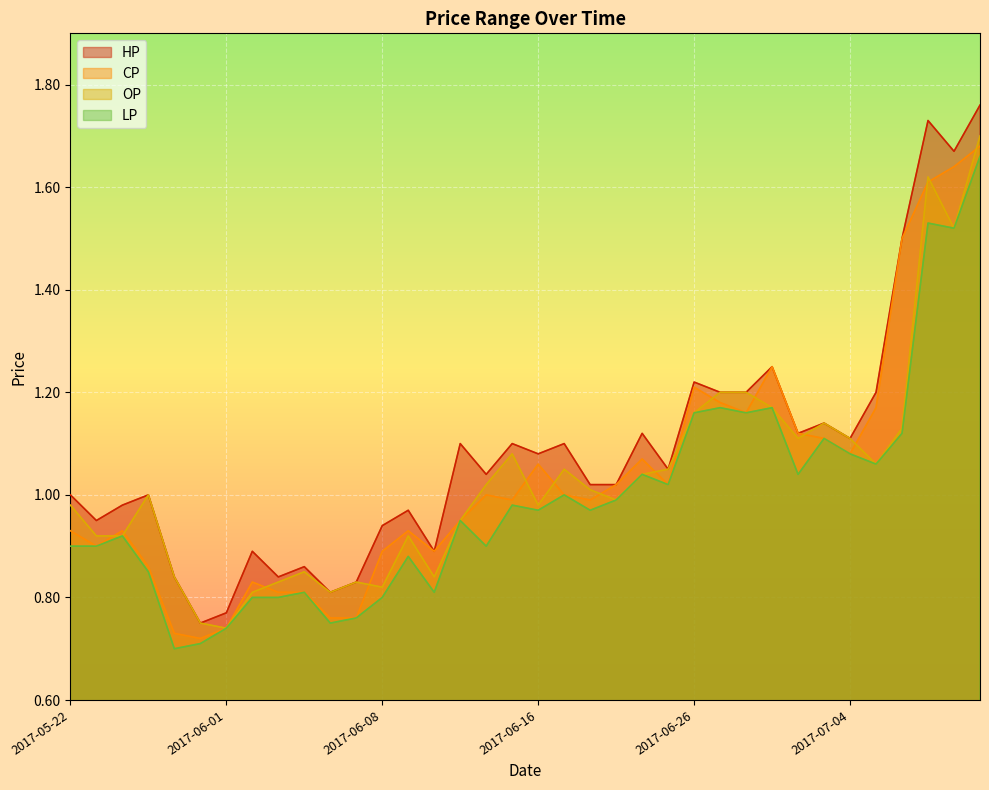

True or false: LP and OP cross at least once.

False